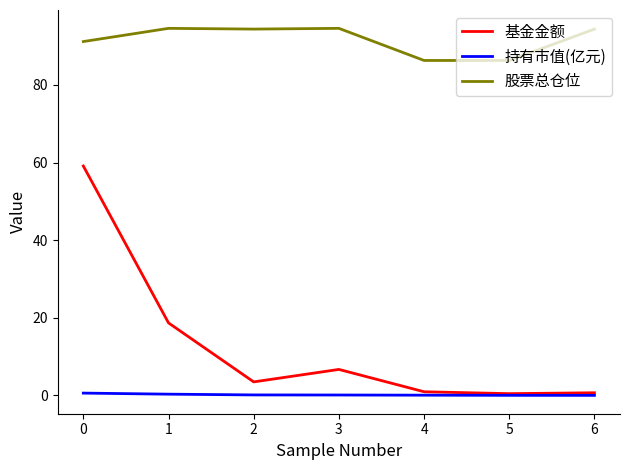

Rank the series at 1 from lowest to highest value.

持有市值(亿元), 基金金额, 股票总仓位